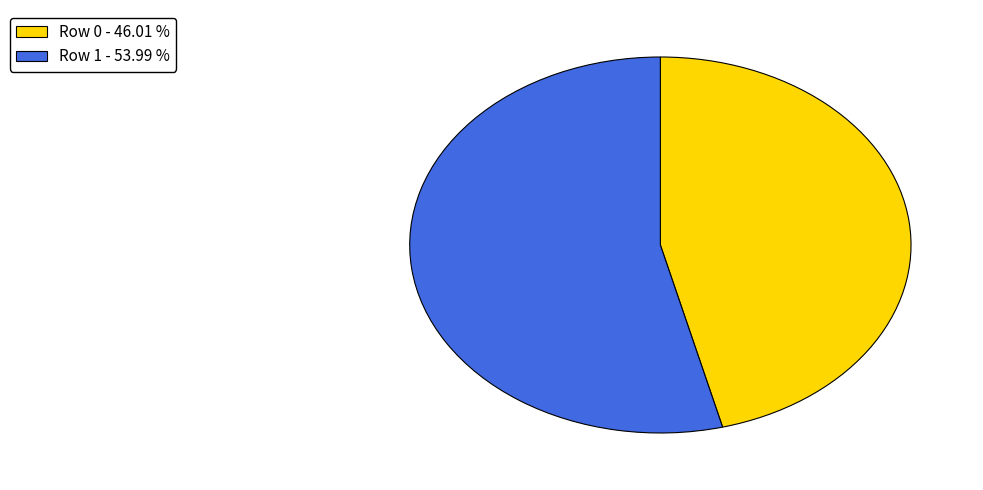

Is there a majority slice in this chart?

Yes